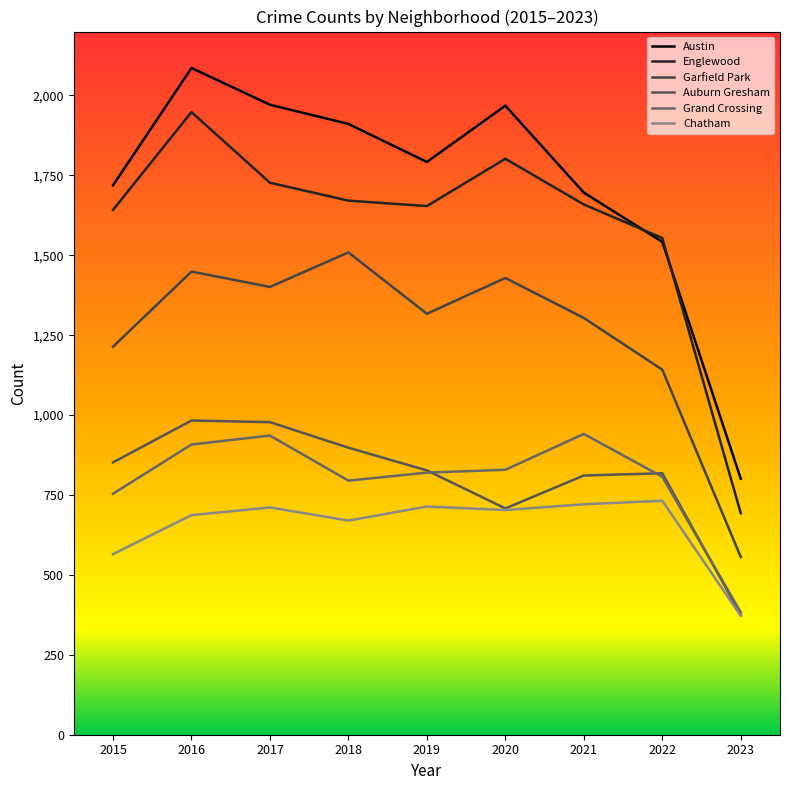

Which series has the largest total across all categories?

Austin